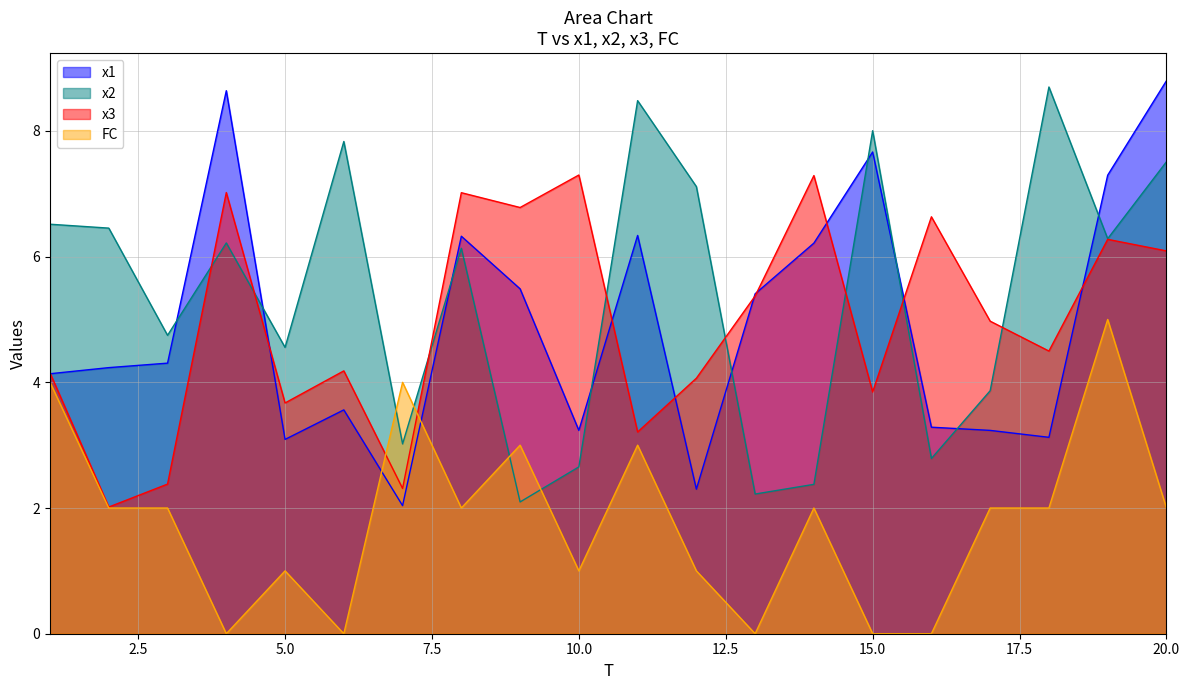

What is the average value of the x3 series?

5.0